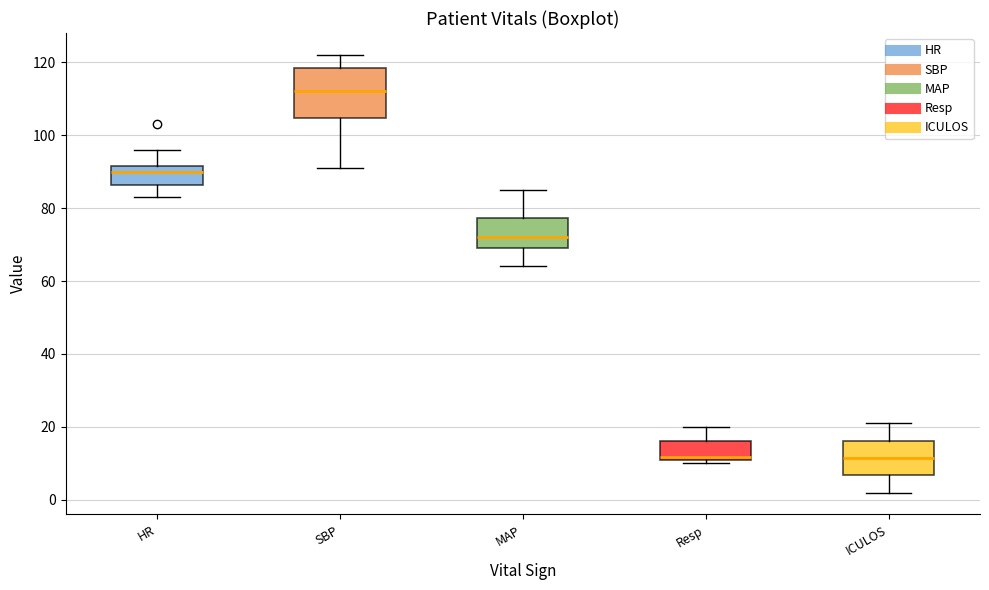

Reading left to right, transcribe this box plot: for each box, give where its median line is, the range the box spans, and where its two whiskers end, as read against the y-axis. The values are not printed on the chart, so give them approximately, as read against the axis.

HR: median 90, box 86 to 92, whiskers 84 to 96
SBP: median 112, box 104 to 118, whiskers 92 to 122
MAP: median 72, box 70 to 78, whiskers 64 to 86
Resp: median 12 (just above the box's lower edge), box 12 to 16, whiskers 10 to 20
ICULOS: median 12, box 6 to 16, whiskers 2 to 22